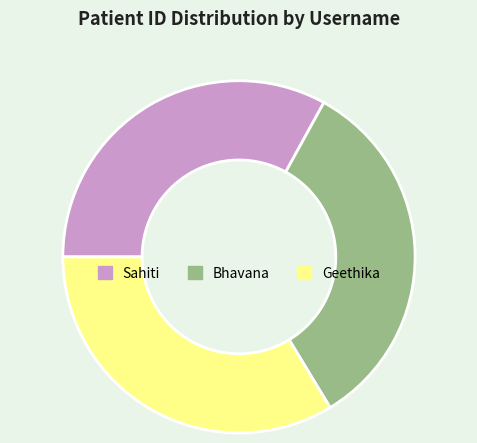

Is there any slice that represents more than half of the pie?

No